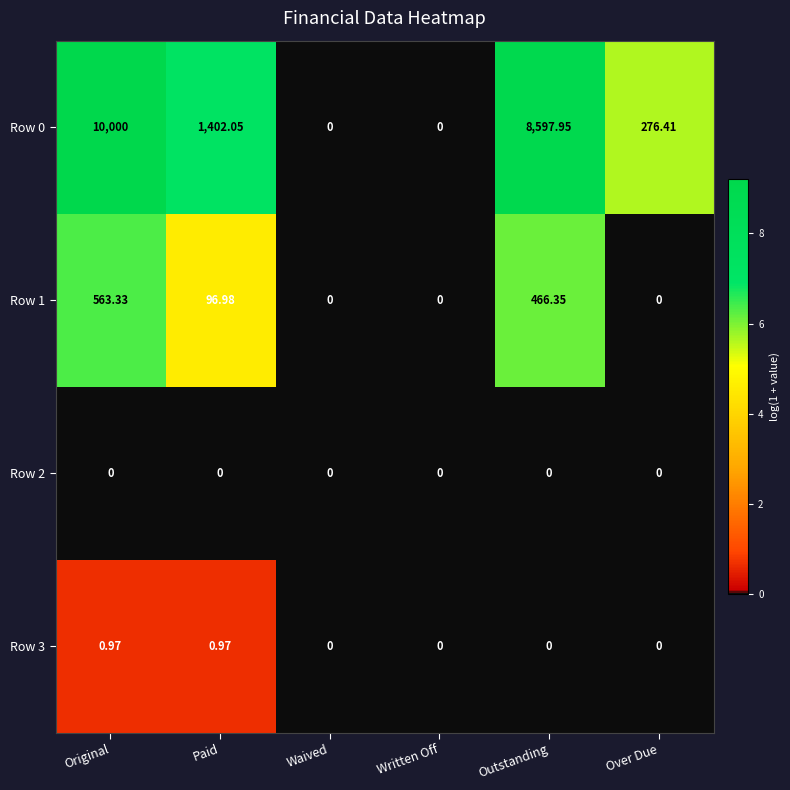

Which series changed the most between Paid and Waived?

Row 0